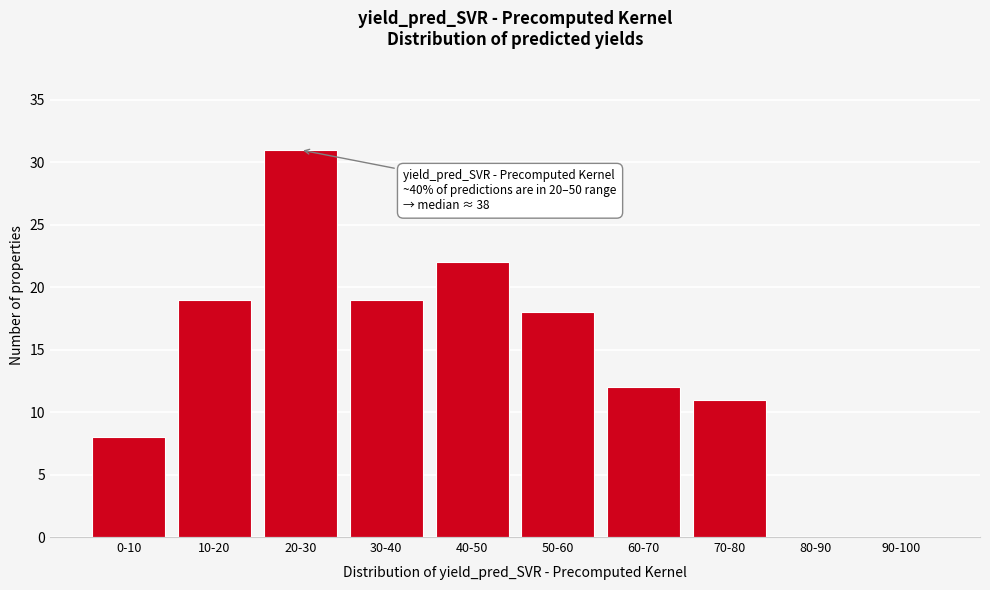

Reading left to right, list all the values displayed in this chart.

0-10=8	10-20=19	20-30=31	30-40=19	40-50=22	50-60=18	60-70=12	70-80=11	80-90=0	90-100=0